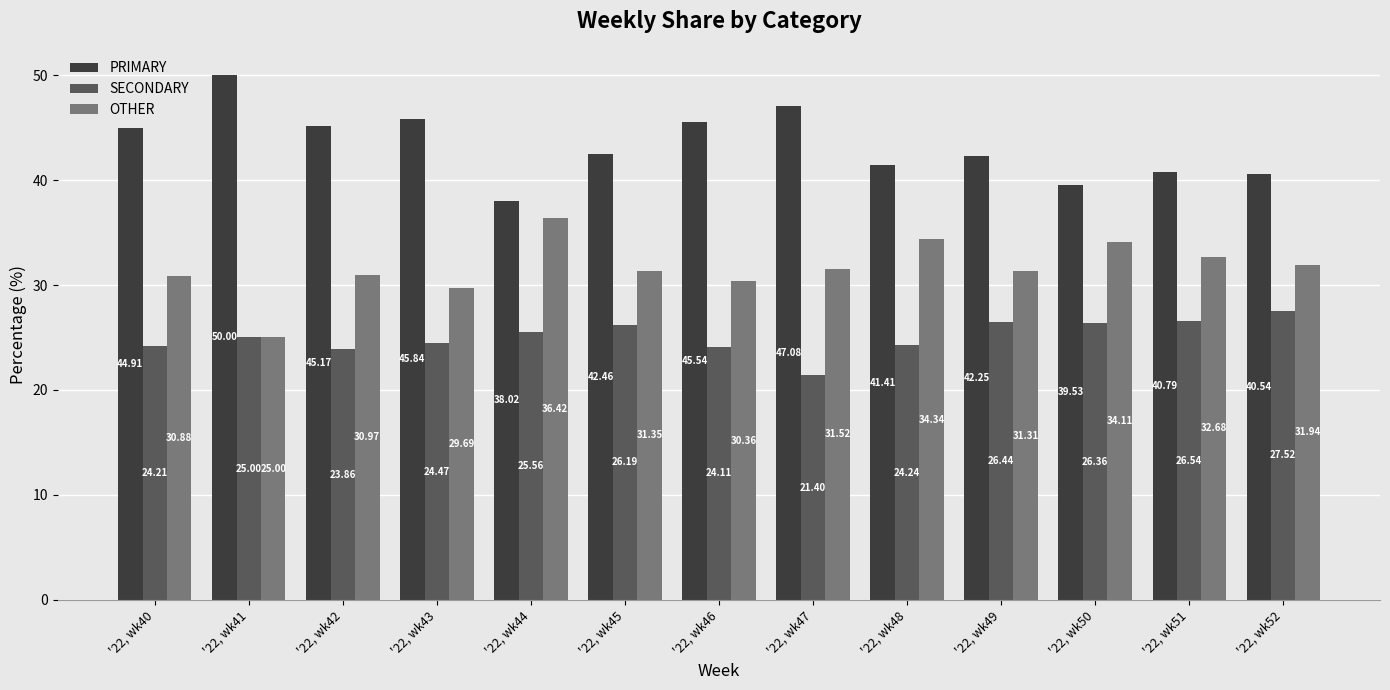

What are all the series names shown in the legend?

PRIMARY, SECONDARY, OTHER